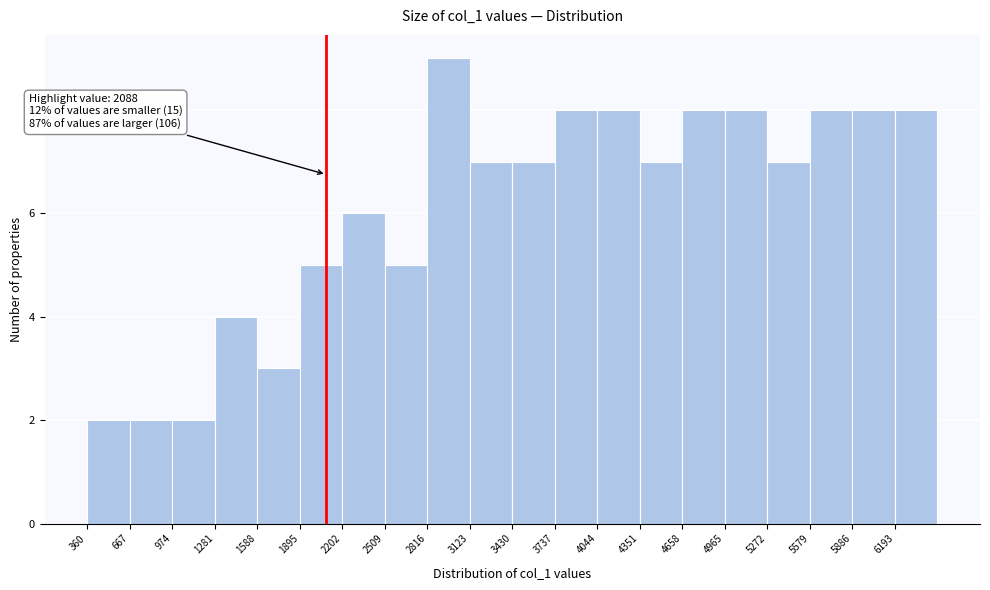

Over which range of the x-axis is the bar tallest?

2800 to 3100